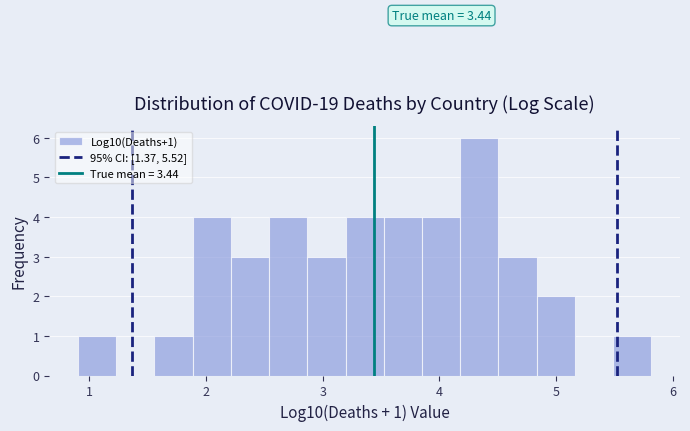

Read against the x-axis, roughly where is the centre of the tallest bar?

4.3